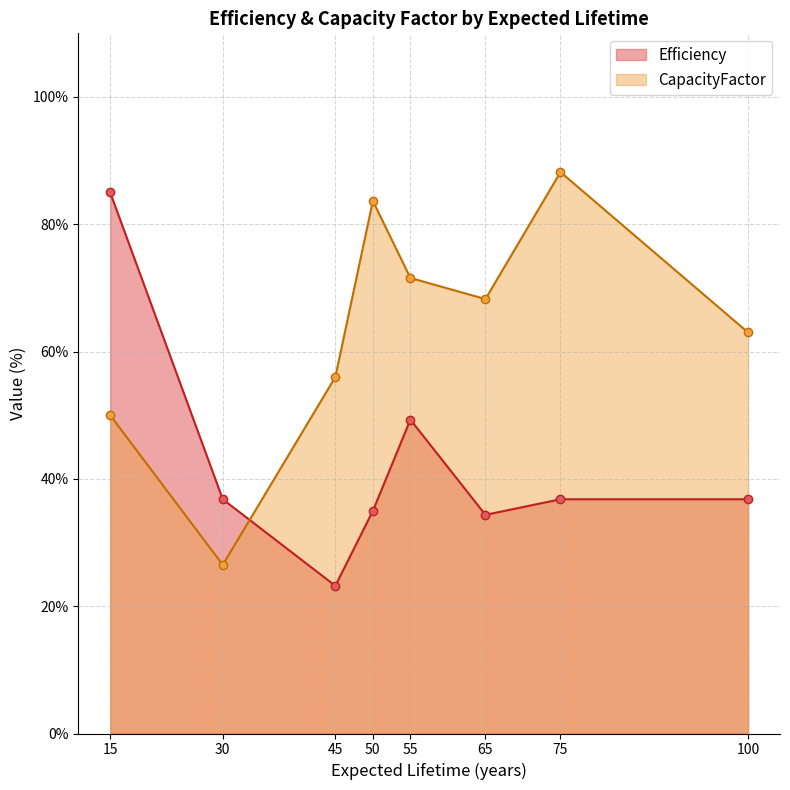

Rank the series by their average value, from highest to lowest.

CapacityFactor, Efficiency